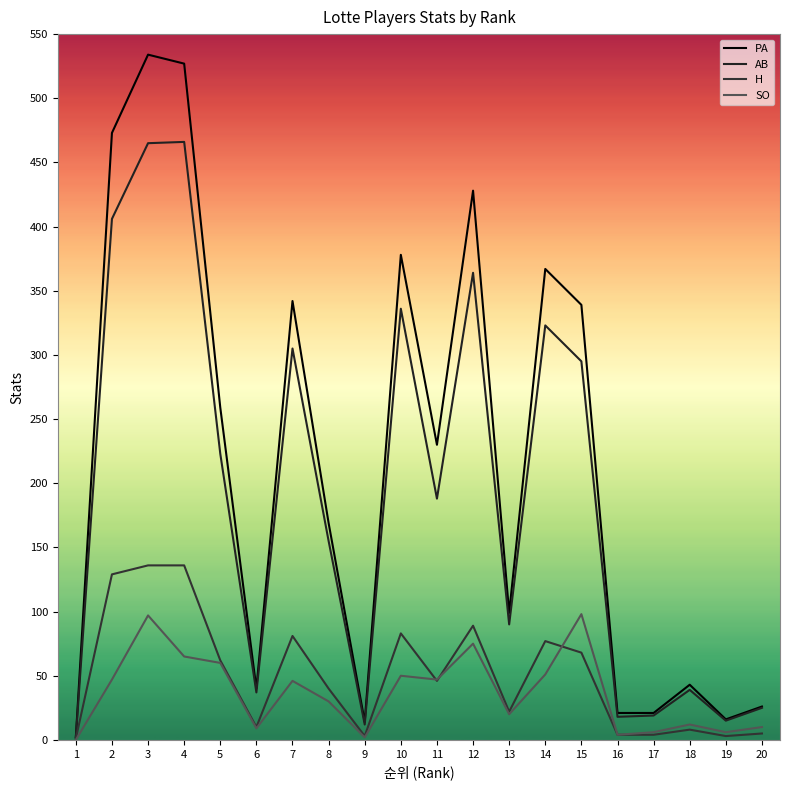

True or false: H and AB cross at least once.

False